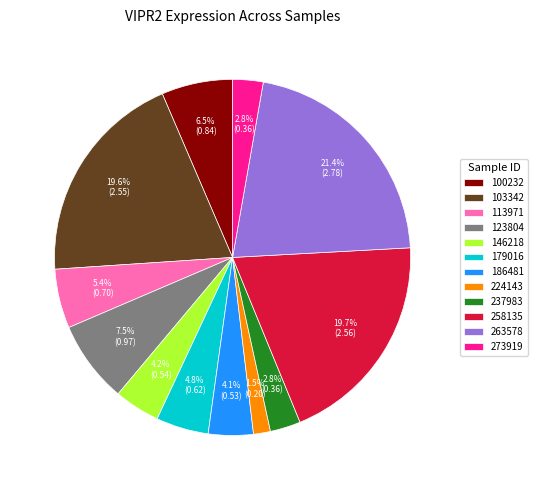

To the nearest percent, what is the combined percentage of 113971 and 100232?

12%